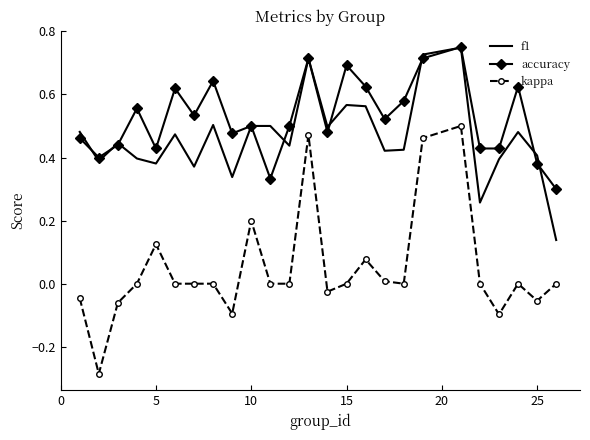

True or false: kappa and accuracy intersect in this chart.

False